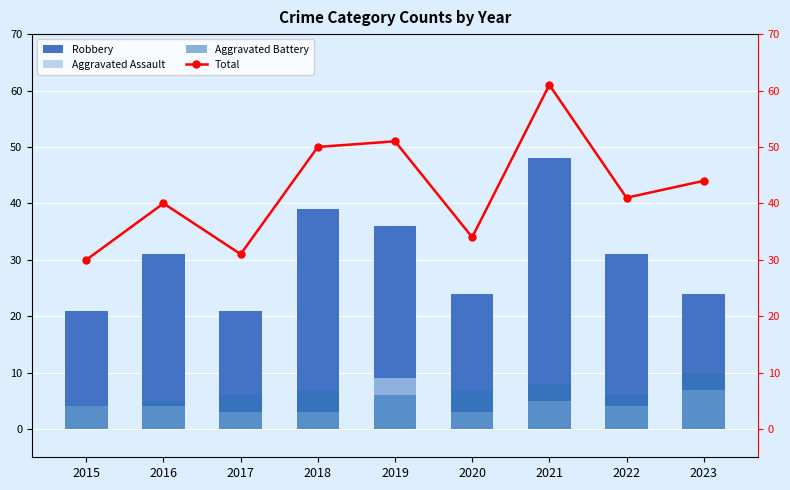

Is the value of Aggravated Battery at 2020 greater than the value of Robbery at 2016?

No